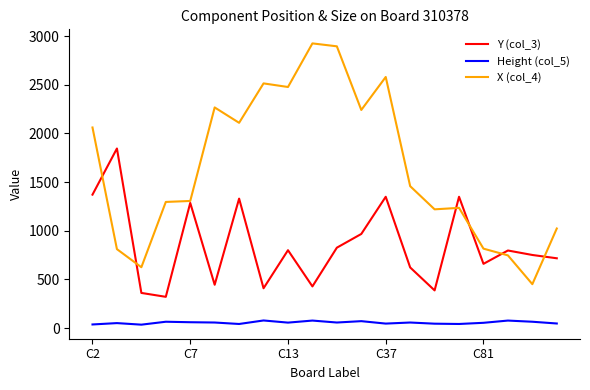

List the series in order of their peak value, highest first.

X (col_4), Y (col_3), Height (col_5)